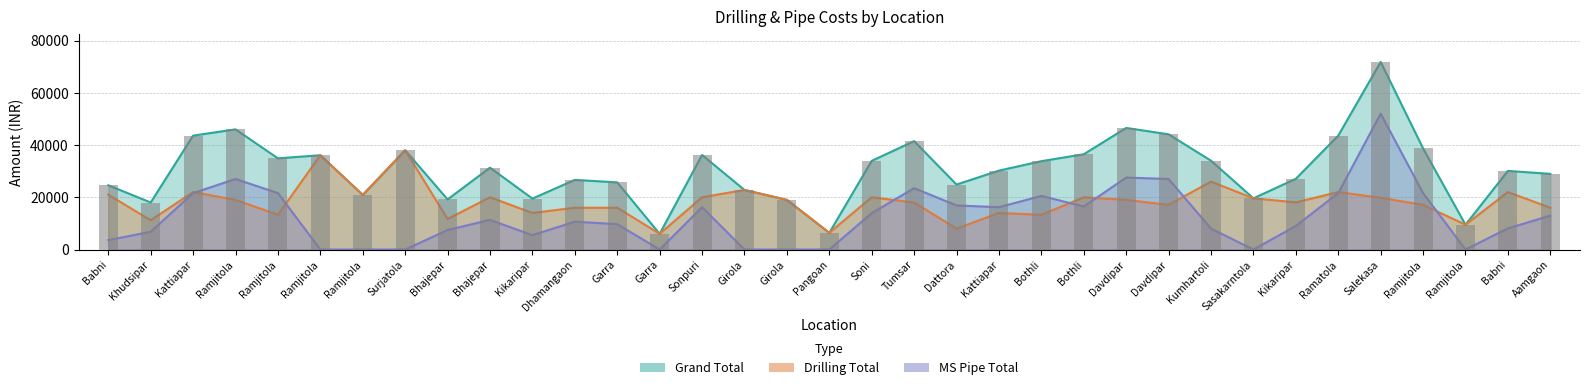

Are the bars horizontal?

No